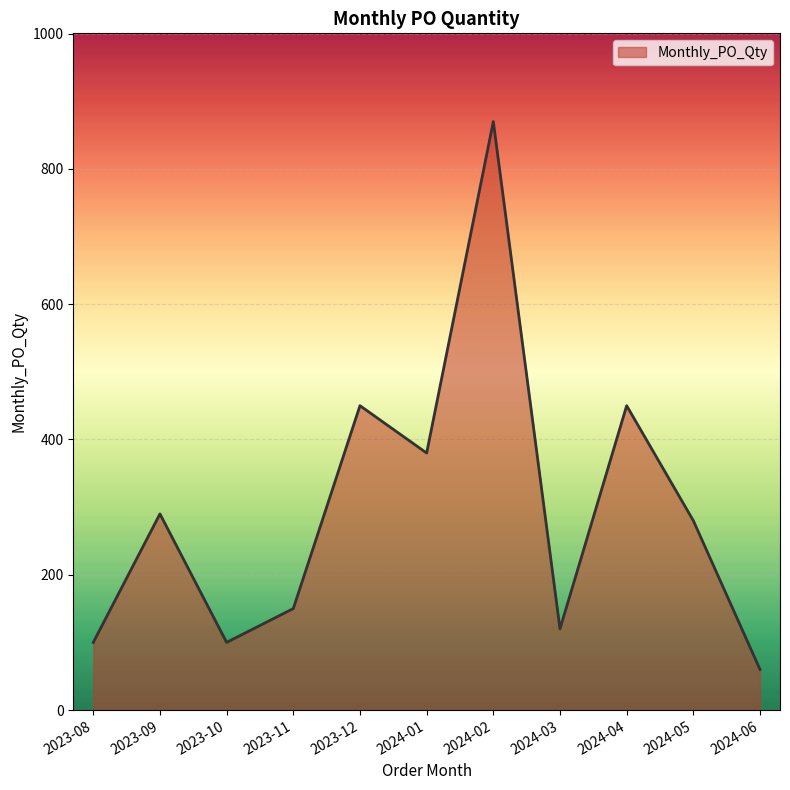

Reading left to right, extract all data points from this chart.

100	290	100	150	450	380	870	120	450	280	60